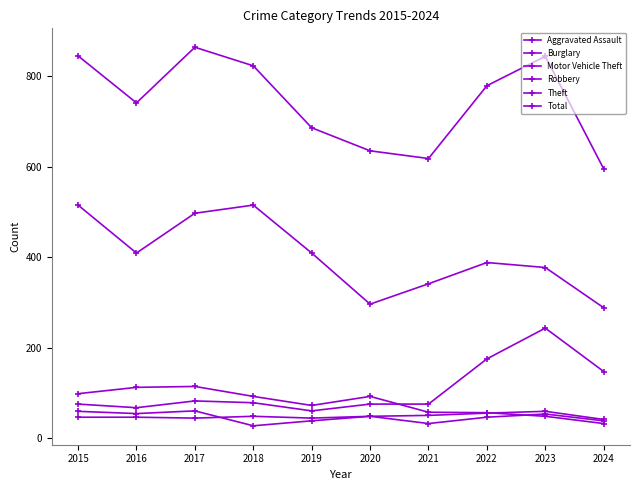

At which category does Robbery reach its first local valley?

2016